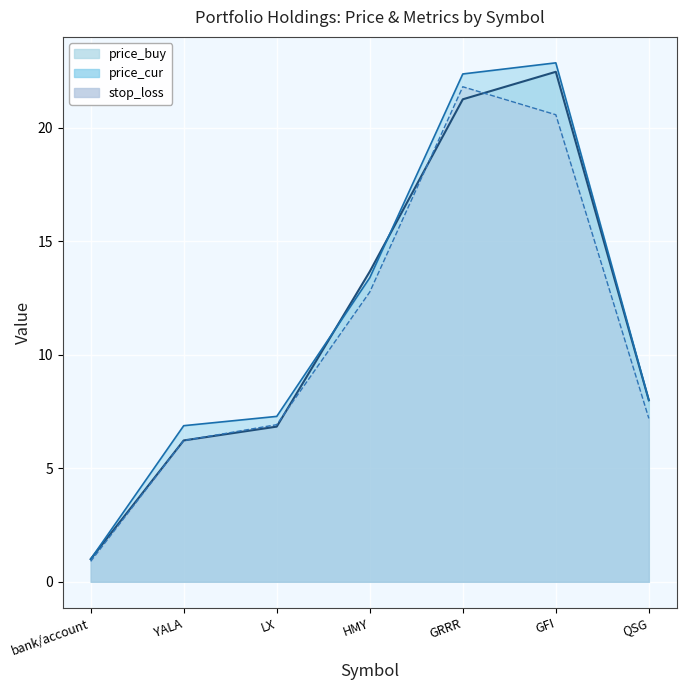

At how many categories does at least one series exceed 9?

3